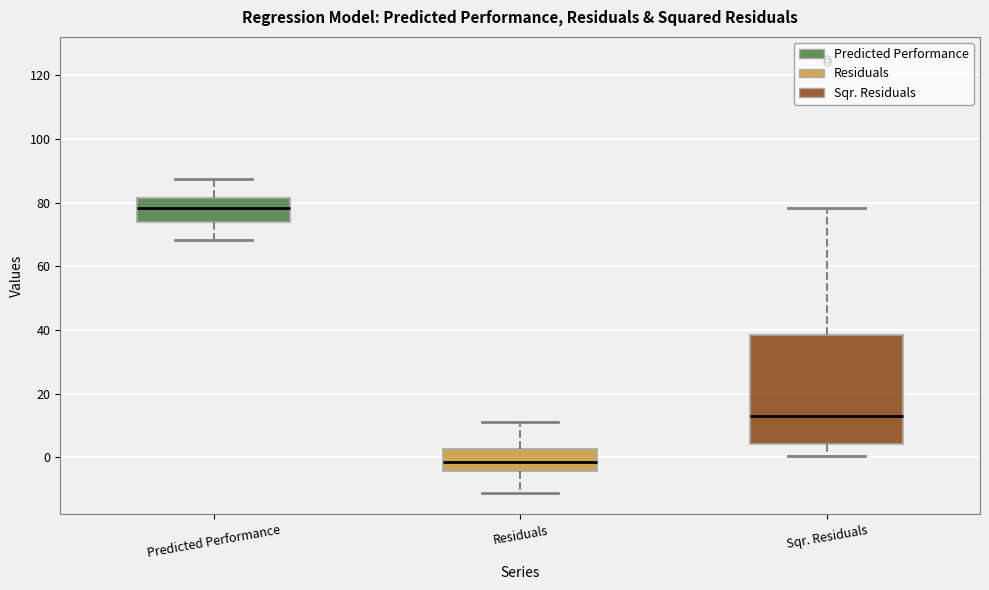

Which box has the lowest median line?

Residuals